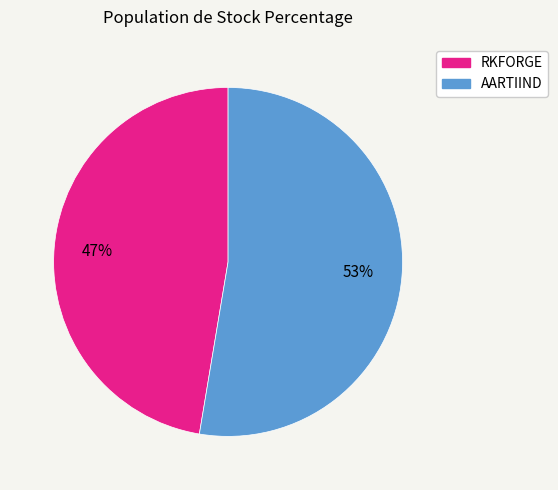

Rank the categories by value from highest to lowest.

AARTIIND, RKFORGE